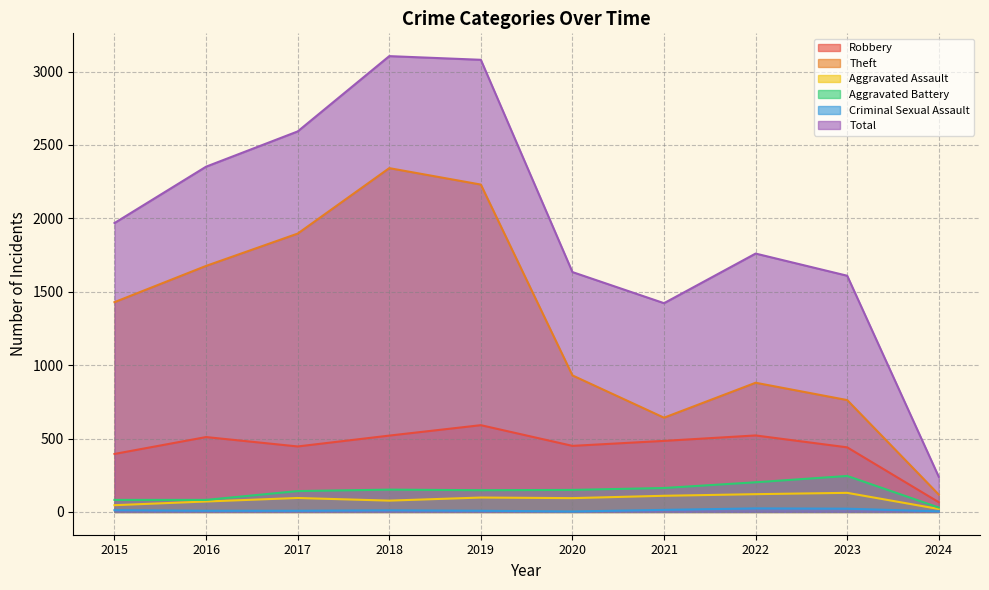

Which series changed the most between 2017 and 2021?

Theft